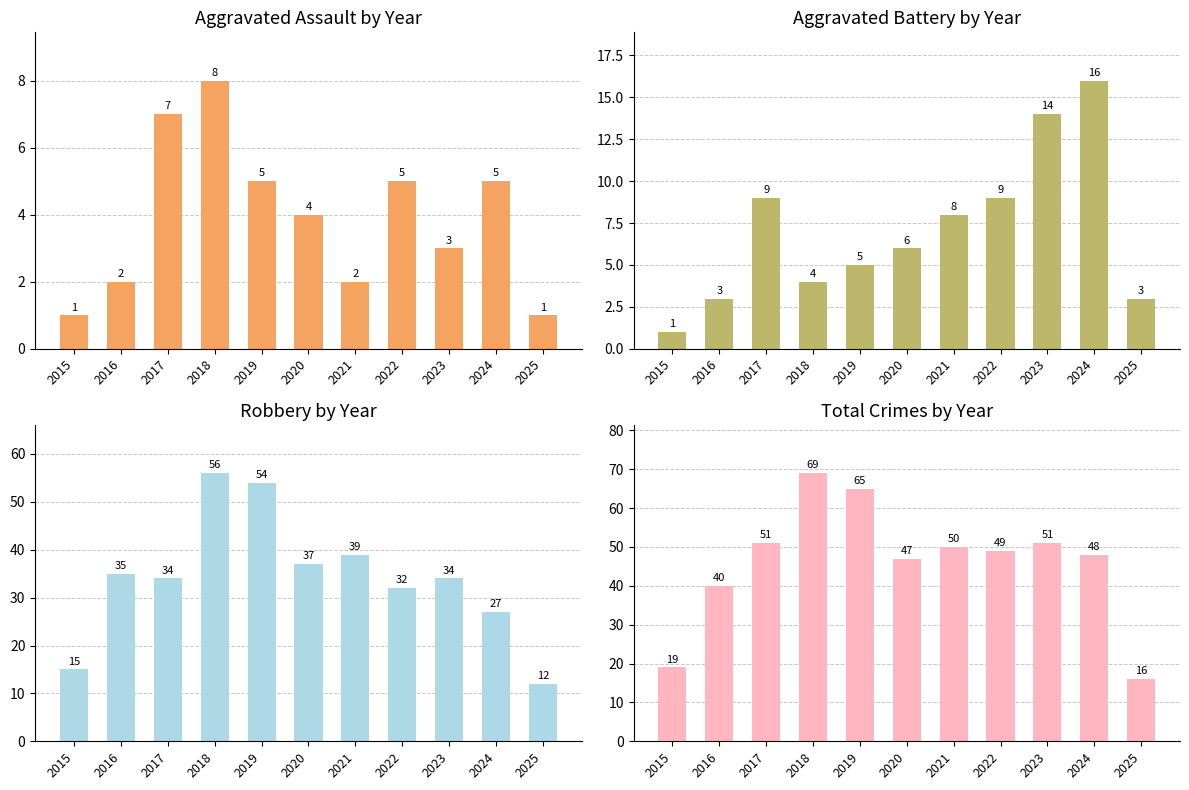

At which category is the sum across all series the highest?

2018